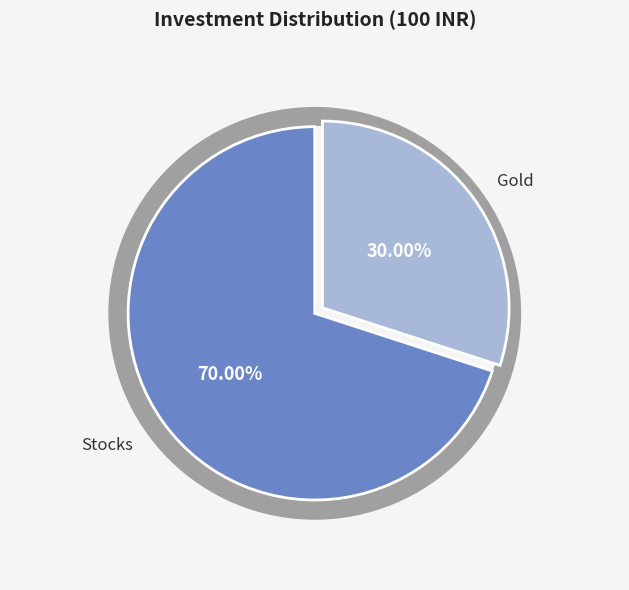

To the nearest percent, what is the difference between the largest and smallest slice percentages?

40%